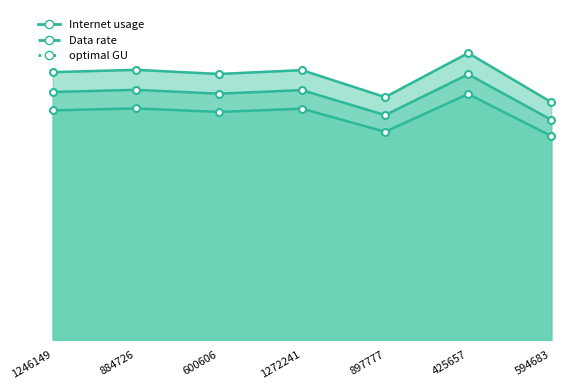

True or false: Data rate and Internet usage intersect in this chart.

False